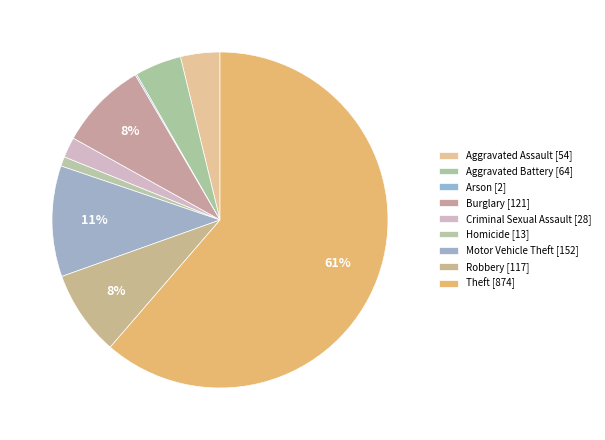

What portion of the pie excludes Robbery?

91.8%